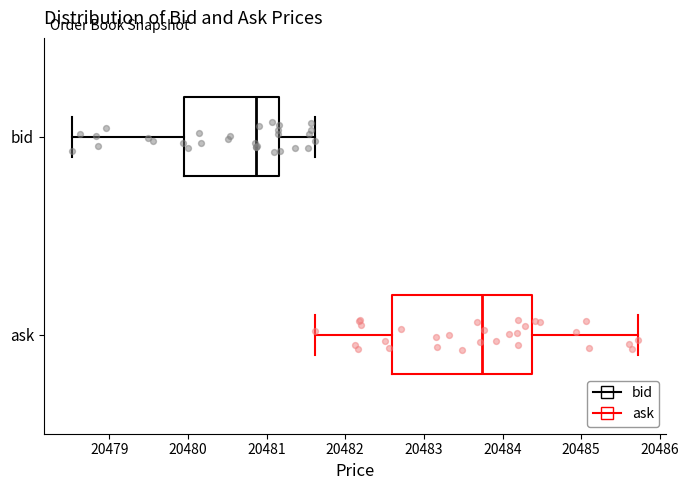

Reading bottom to top, transcribe this box plot: for each box, give where its median line is, the range the box spans, and where its two whiskers end, as read against the x-axis. The values are not printed on the chart, so give them approximately, as read against the axis.

ask: median 20483.7, box 20482.6 to 20484.4, whiskers 20481.6 to 20485.7
bid: median 20480.9, box 20480.0 to 20481.2, whiskers 20478.5 to 20481.6